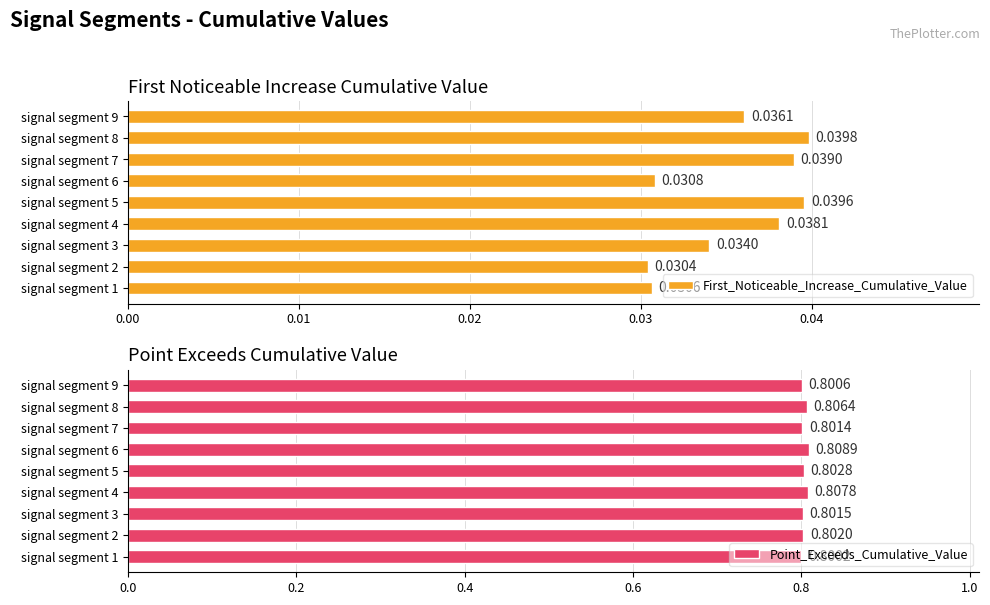

What is the lowest value of the Point_Exceeds_Cumulative_Value series?

0.8